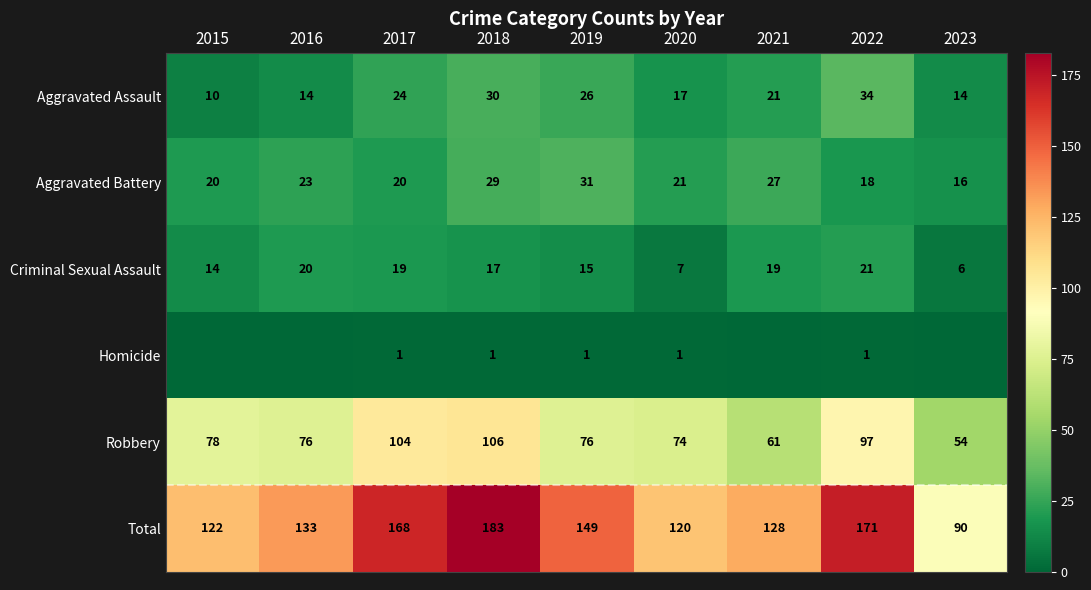

What is the difference between the maximum and minimum values in the Aggravated Battery series?

15